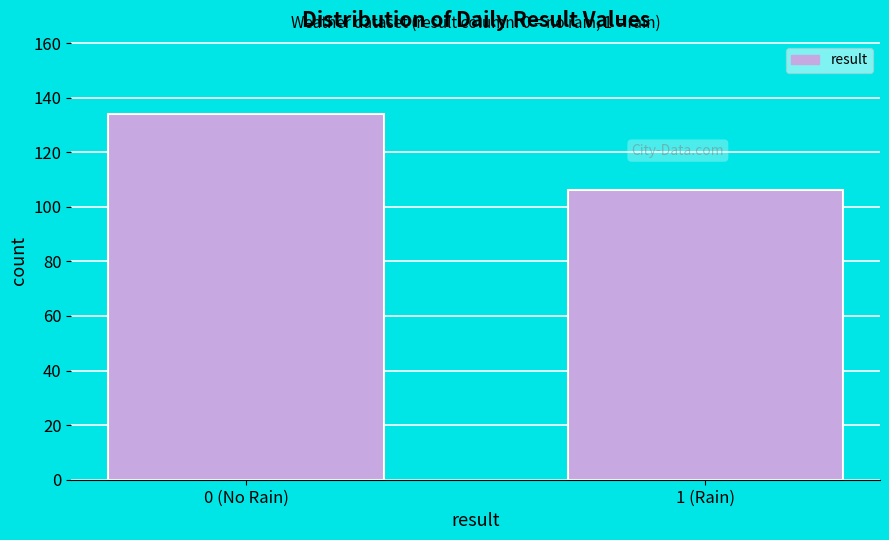

Reading left to right, what are all the values shown in this chart?

134	106